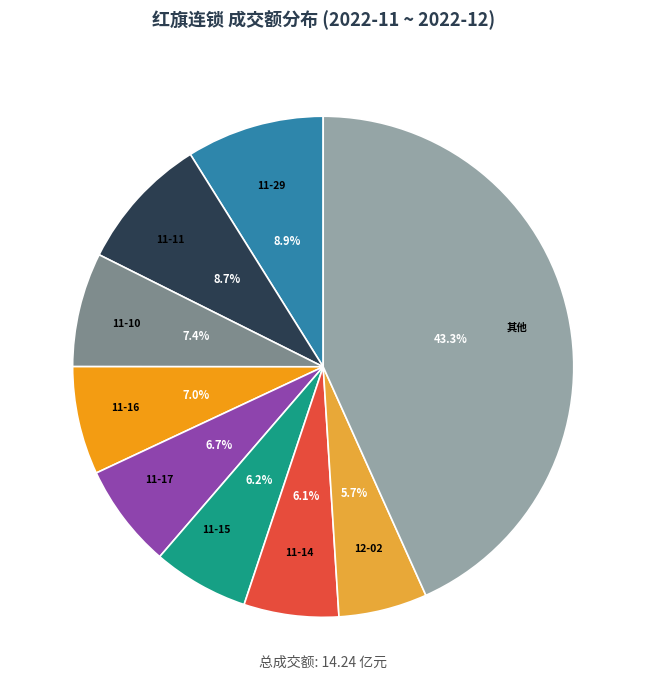

Which category has the biggest portion of the pie?

其他